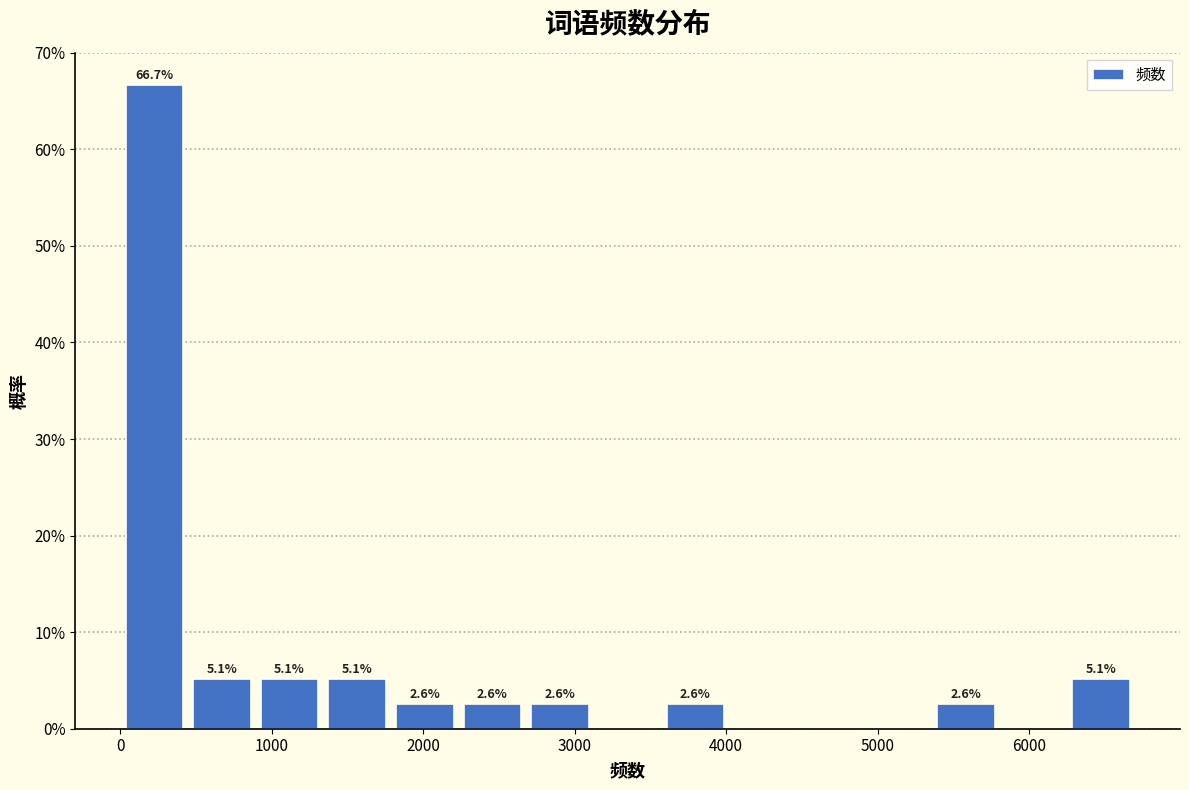

Over which range of the x-axis is the bar tallest?

0 to 400